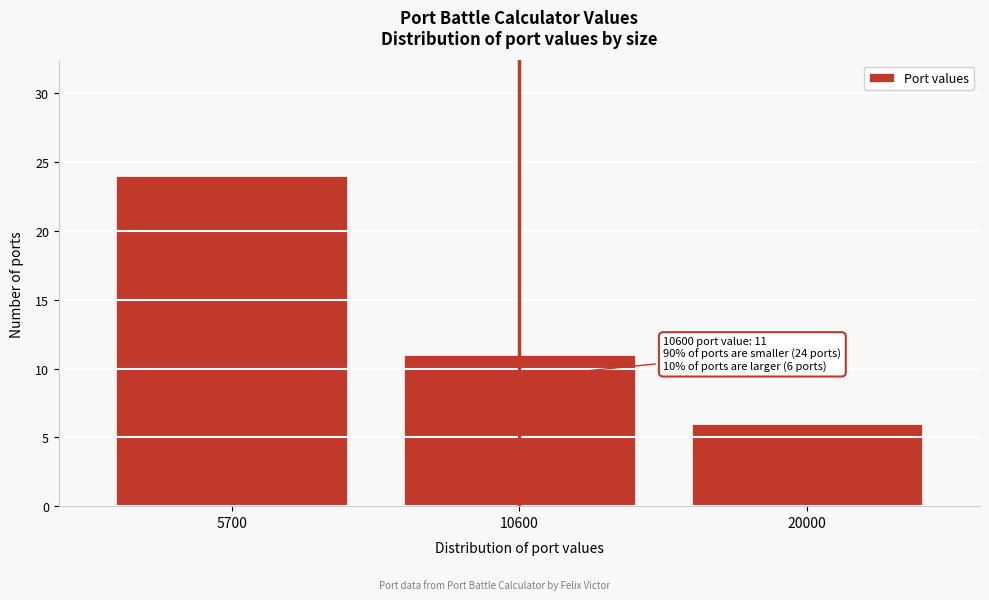

Reading left to right, list all the values displayed in this chart.

24	11	6